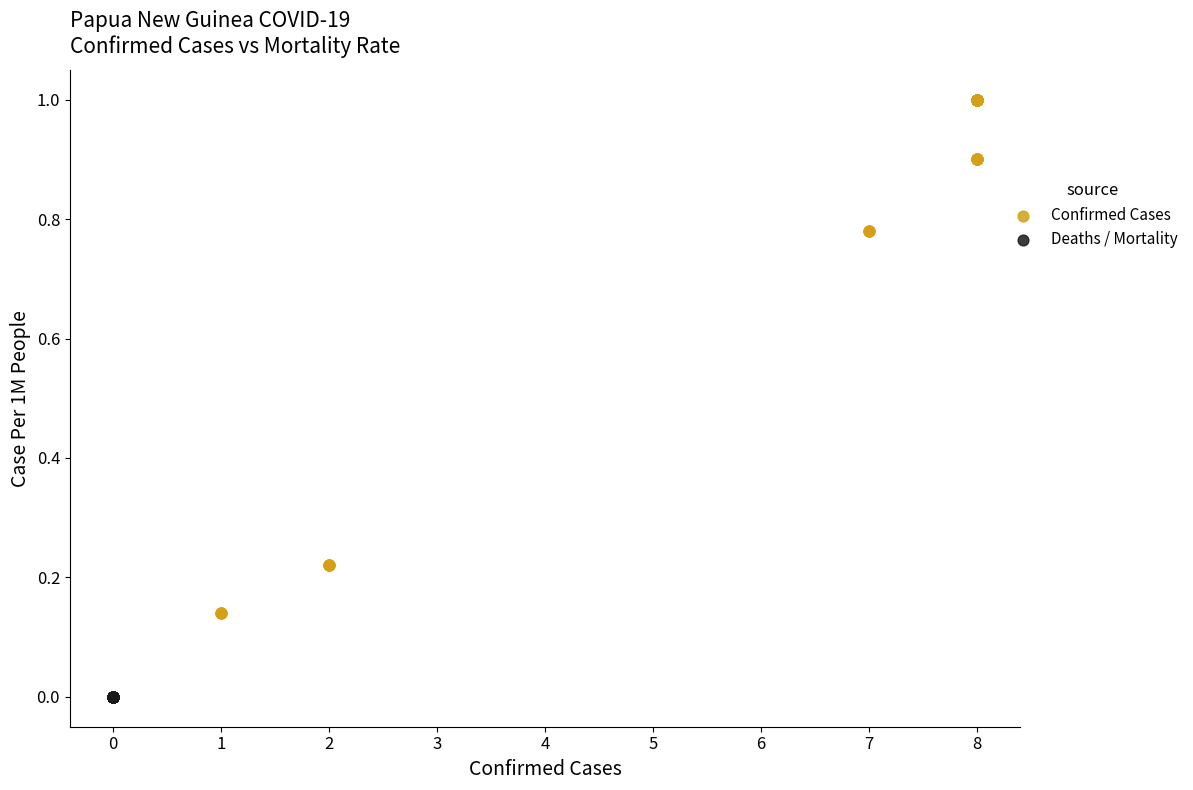

What are all the series names shown in the legend?

Confirmed Cases, Deaths / Mortality